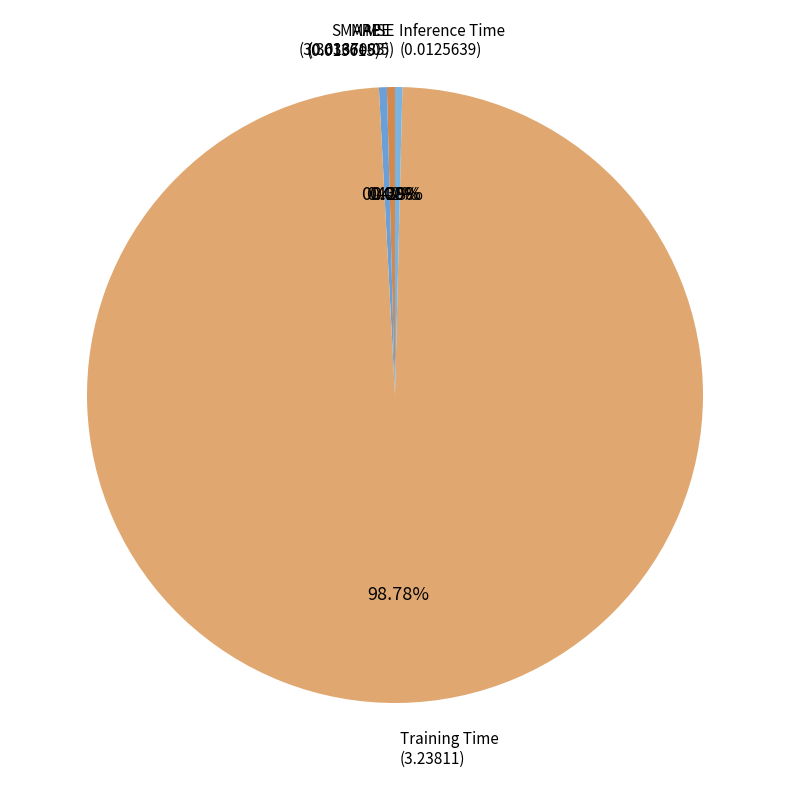

Is the sum of MAPE and SMAPE greater than half?

No